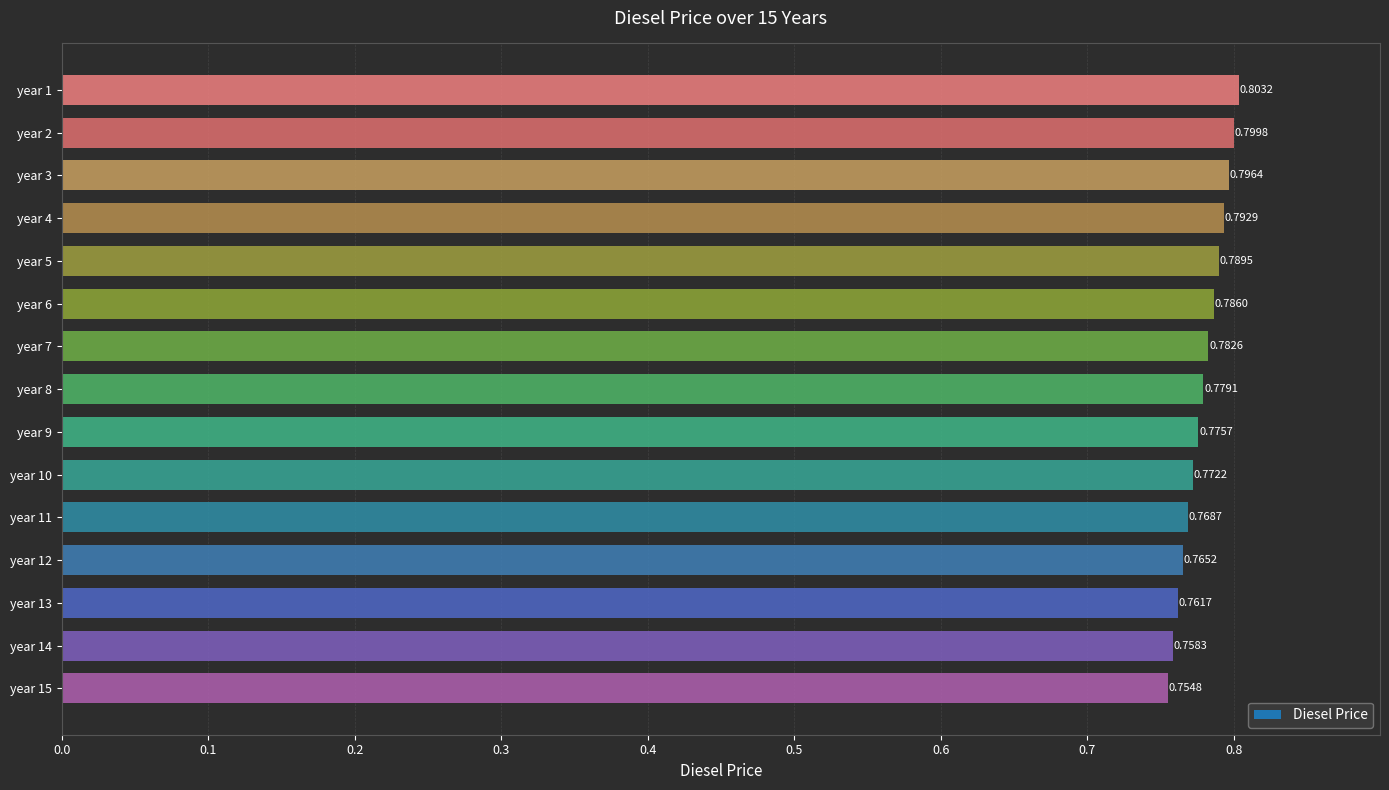

List the labels in order of value, smallest first.

year 15, year 14, year 13, year 12, year 11, year 10, year 9, year 8, year 7, year 6, year 5, year 4, year 3, year 2, year 1